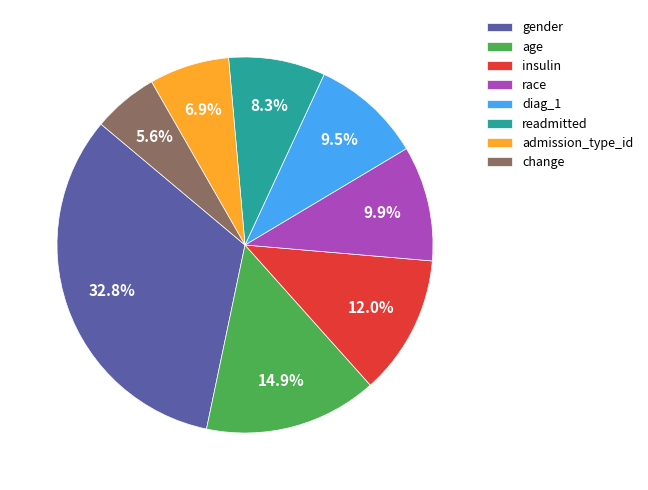

To the nearest percent, what is the difference between the diag_1 and age slice percentages?

5%